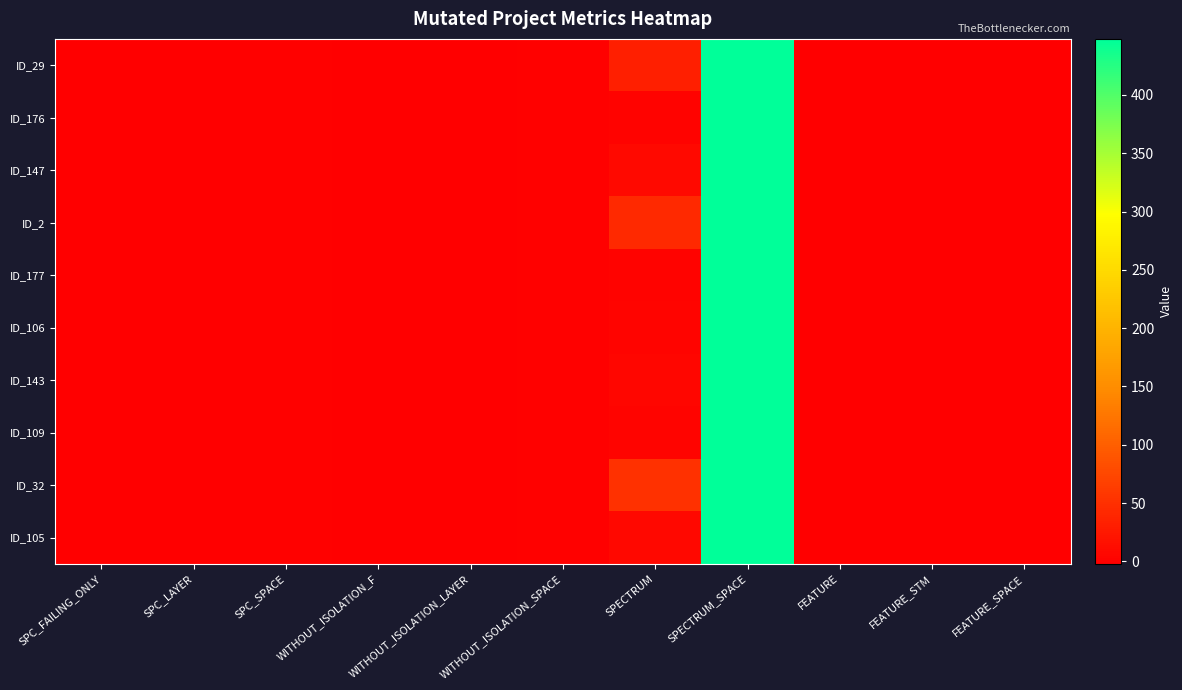

Which series has the largest total across all categories?

ID_32